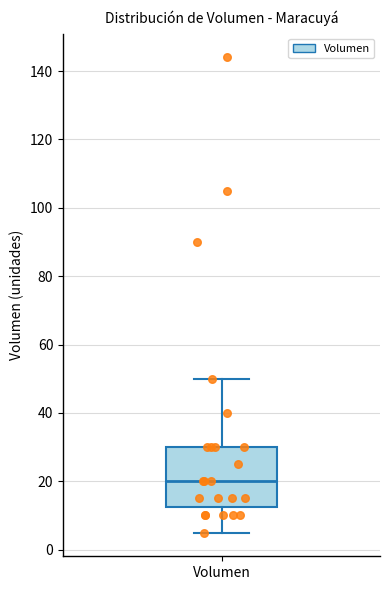

Where does the median line of the box for Volumen sit on the y-axis? The values are not printed on the chart, so give them approximately, as read against the axis.

20